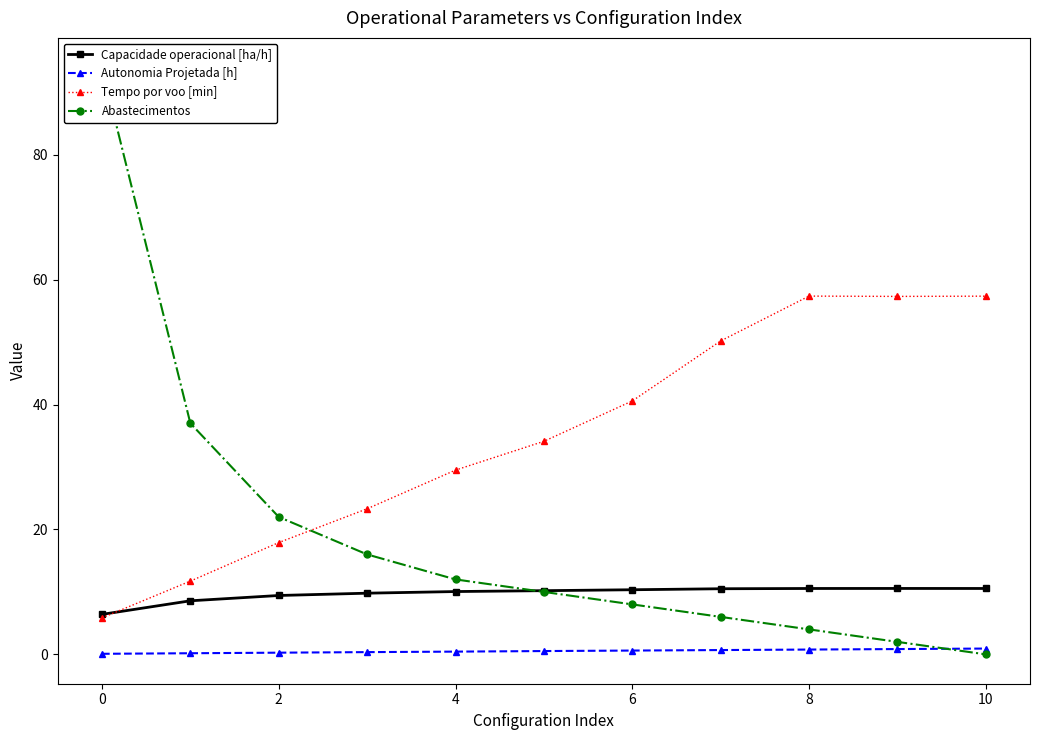

Which category has the lowest value across all series?

10